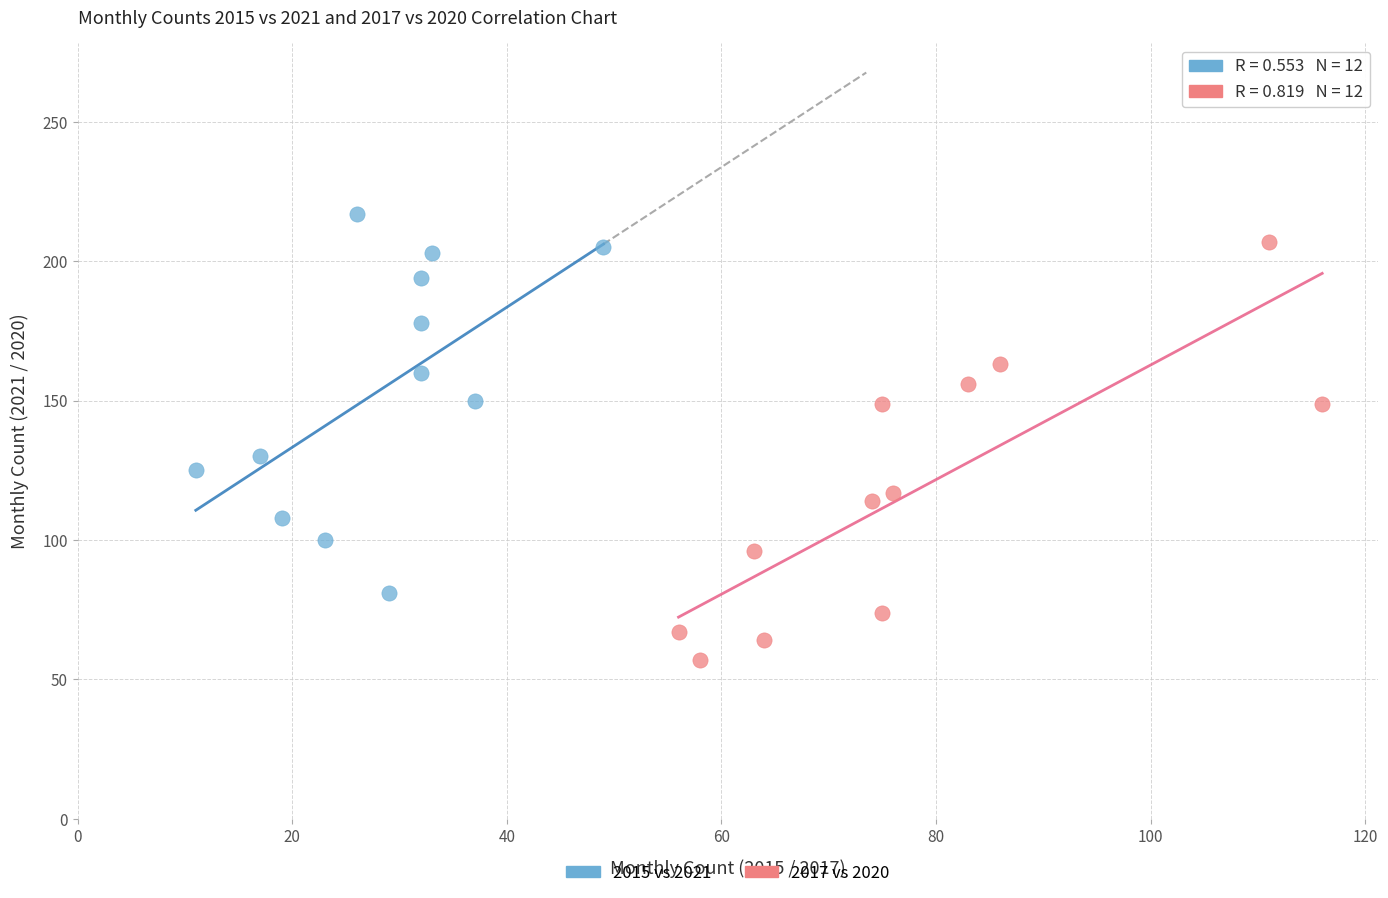

Which series reaches the minimum Y coordinate?

2017 vs 2020